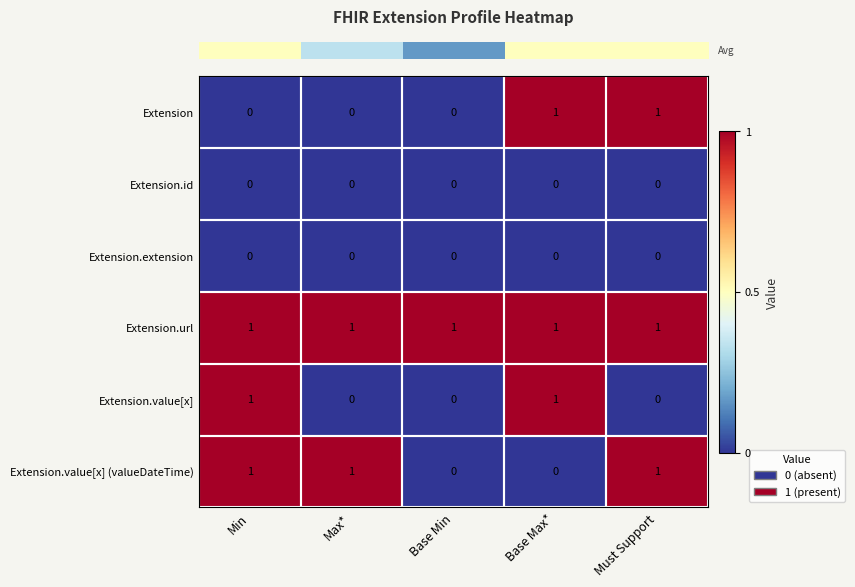

True or false: Extension.value[x] has a value of 0 at Max*.

True